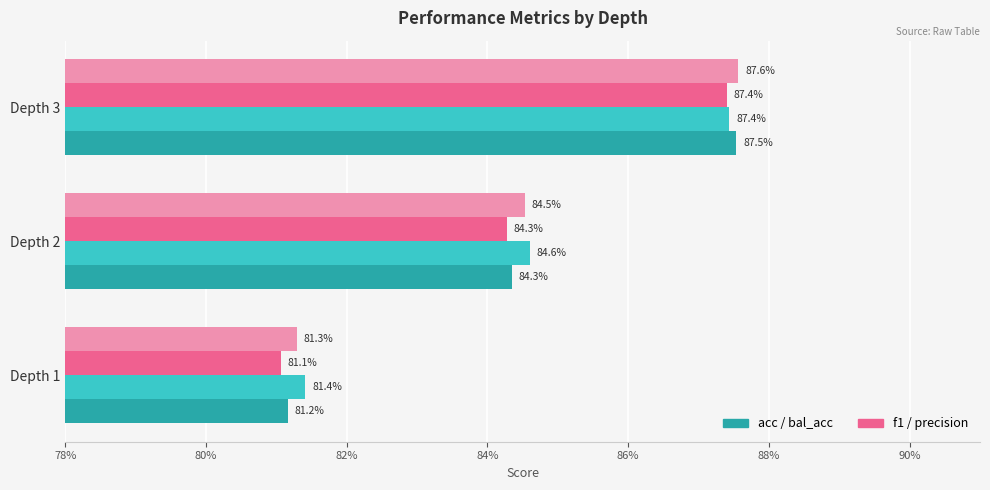

How many series are shown in this chart?

4